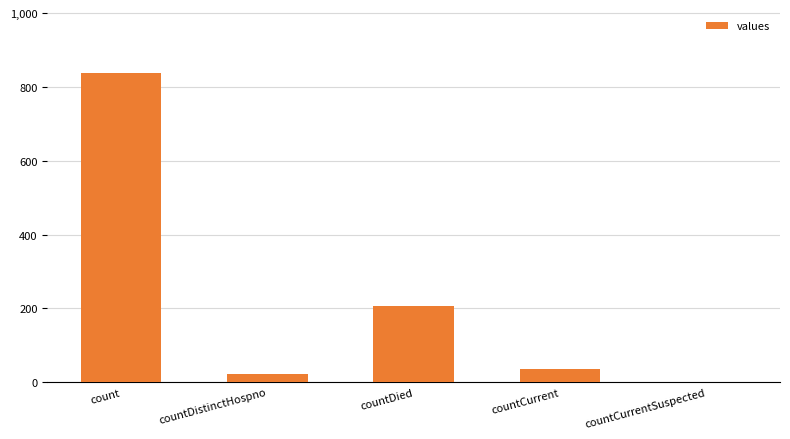

Which label corresponds to the largest value in the chart?

count